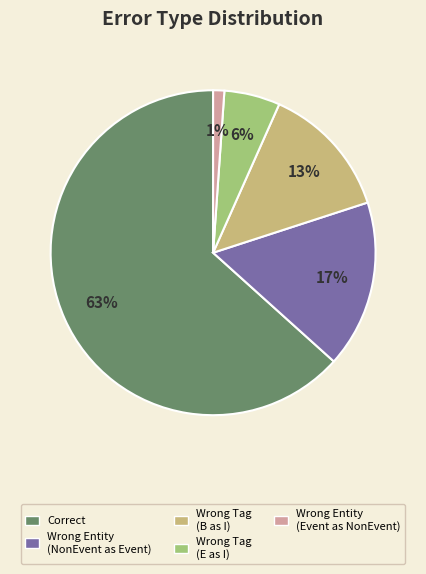

To the nearest percent, what is the average slice percentage?

20%